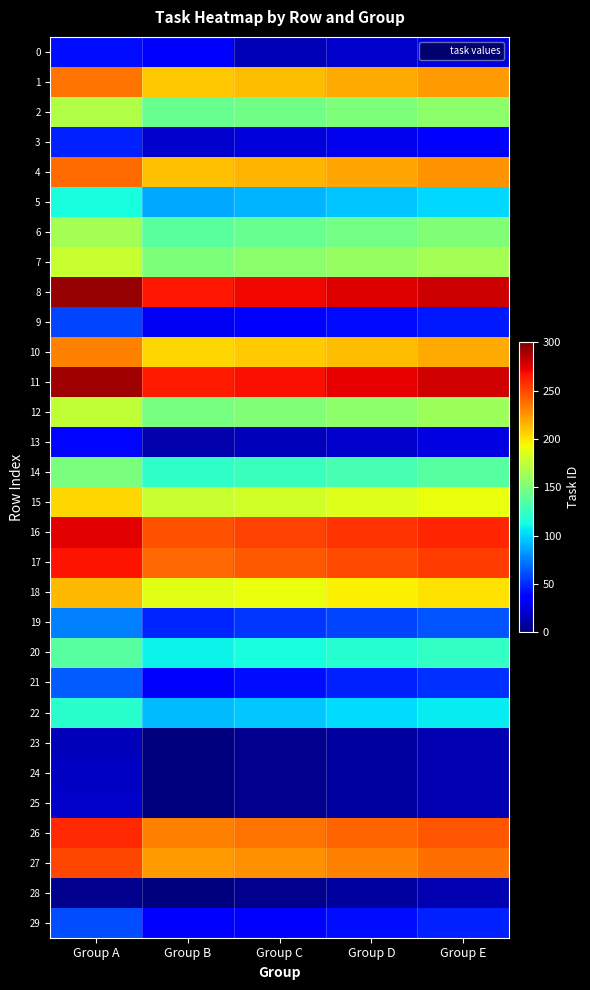

What is the maximum value shown in the chart?

293